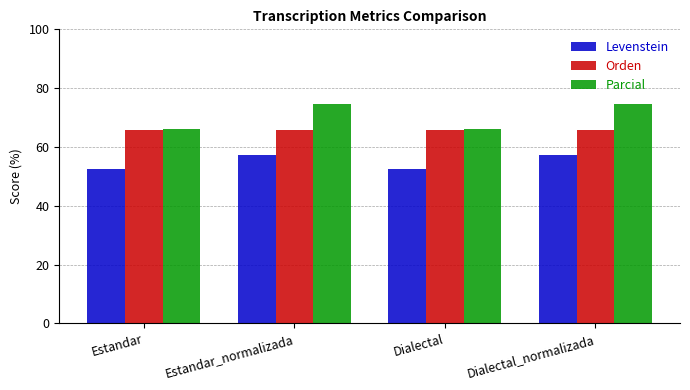

What is the label of the 3rd bar from the right?

Estandar_normalizada